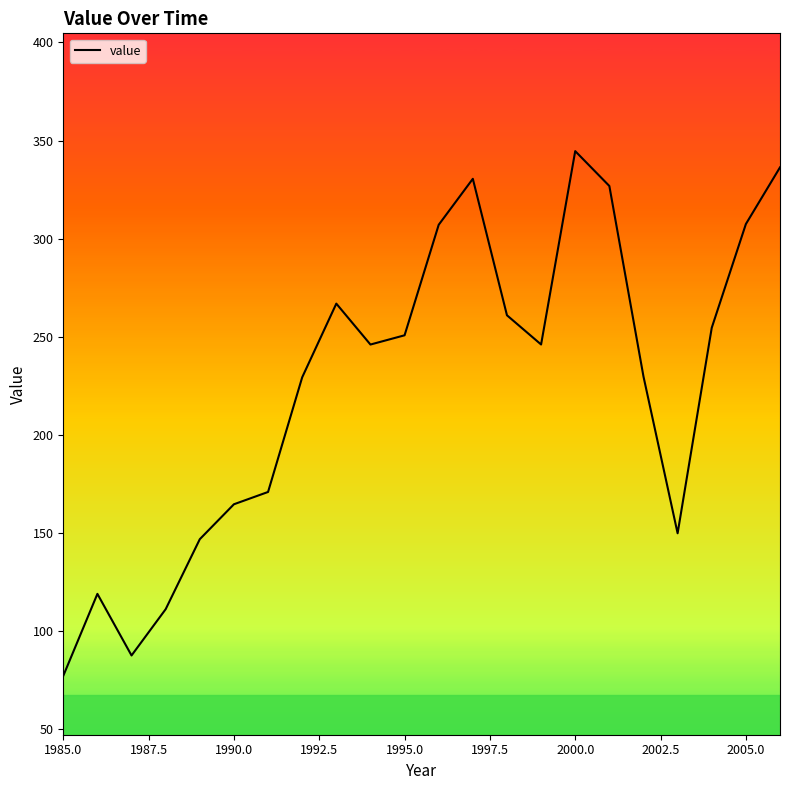

What is the smallest value displayed?

77.3